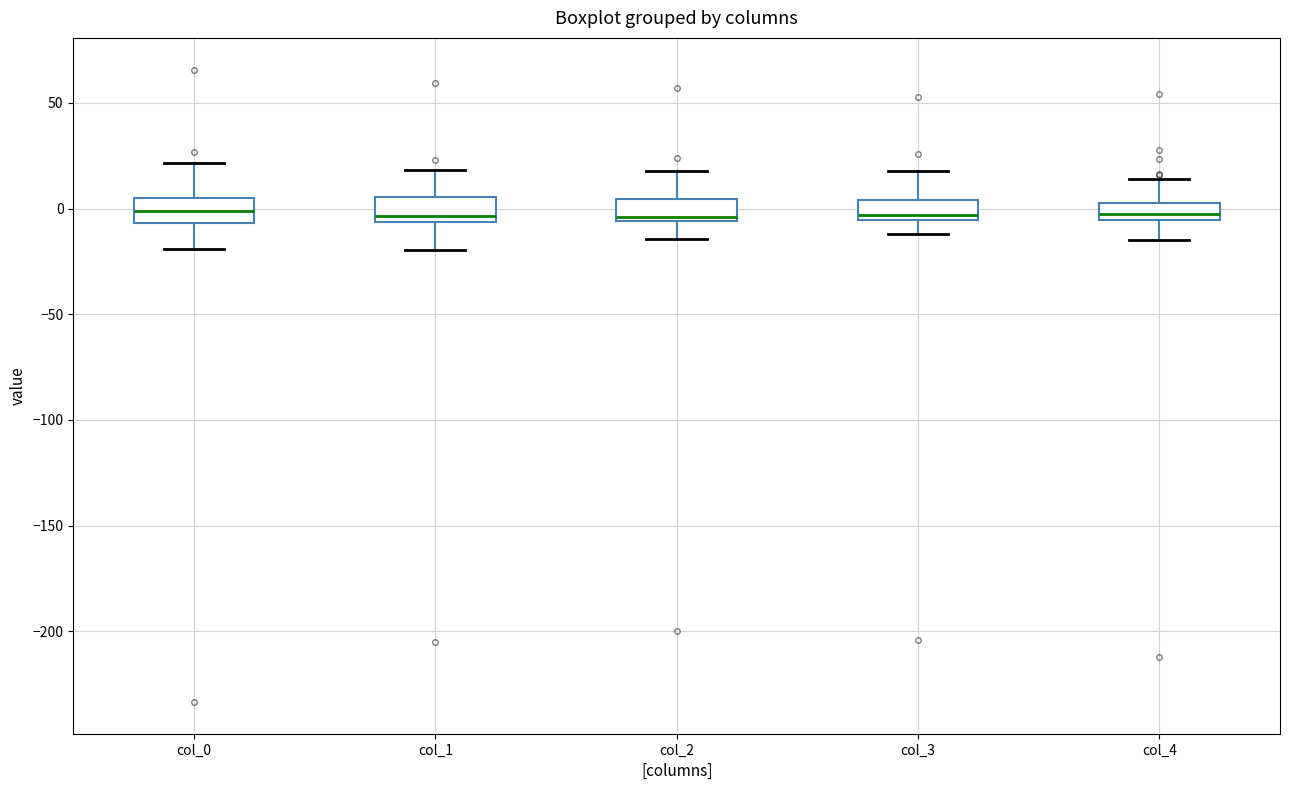

Reading left to right, transcribe this box plot: for each box, give where its median line is, the range the box spans, and where its two whiskers end, as read against the y-axis. The values are not printed on the chart, so give them approximately, as read against the axis.

col_0: median 0, box -5 to 5, whiskers -20 to 20
col_1: median -5 (just above the box's lower edge), box -5 to 5, whiskers -20 to 20
col_2: median -5 (just above the box's lower edge), box -5 to 5, whiskers -15 to 20
col_3: median -5 (just above the box's lower edge), box -5 to 5, whiskers -10 to 20
col_4: median 0, box -5 to 5, whiskers -15 to 15